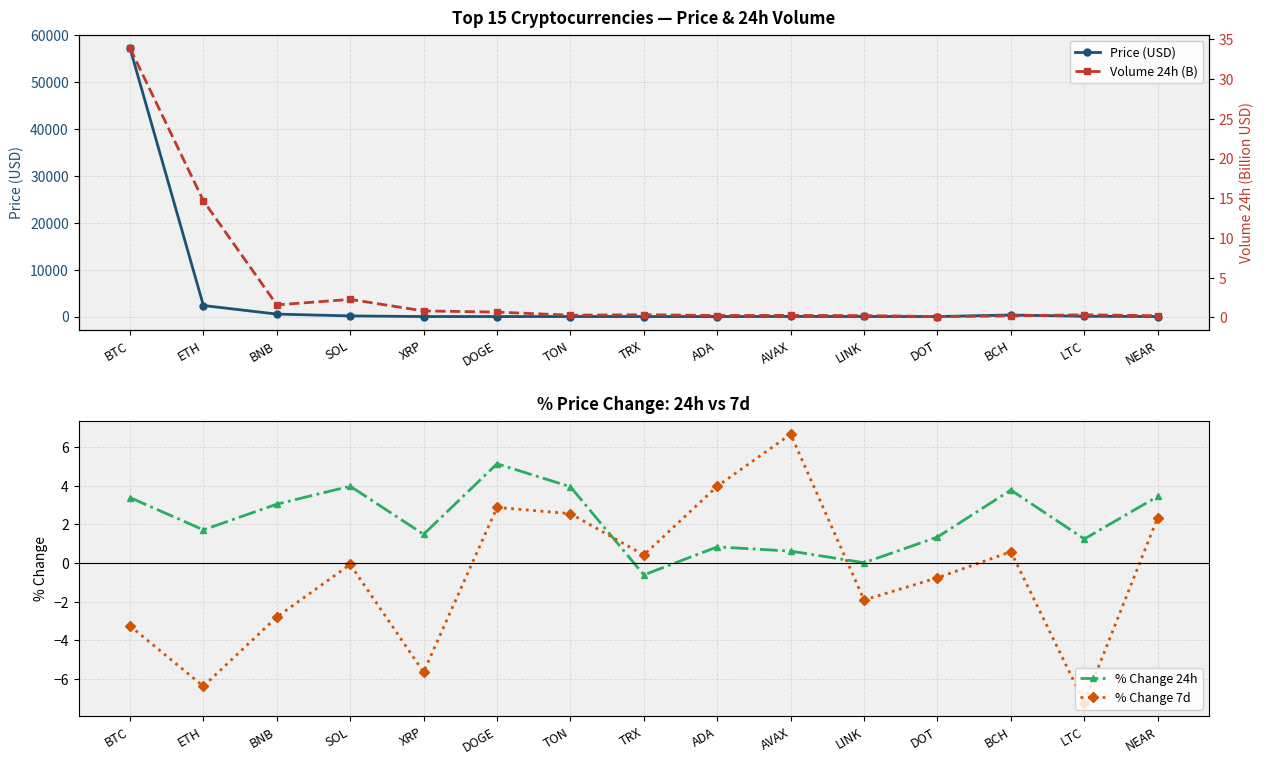

What are all the series names shown in the legend?

Price (USD), % Change 24h, % Change 7d, Volume 24h (B)